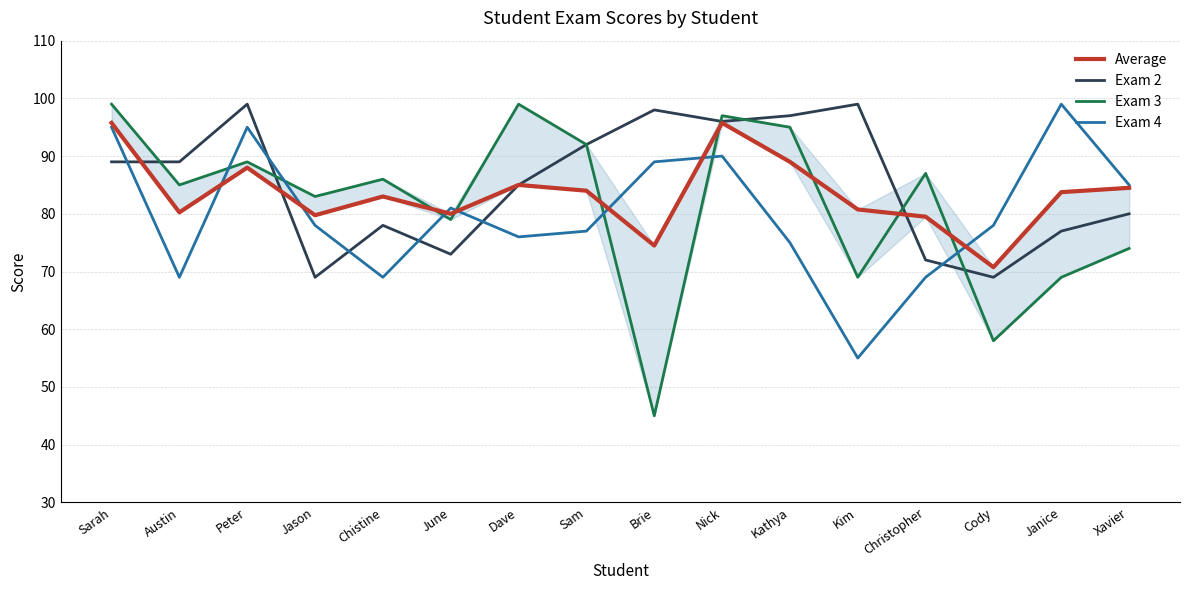

The value of Exam 4 at Kim is 55.0. True or false?

True